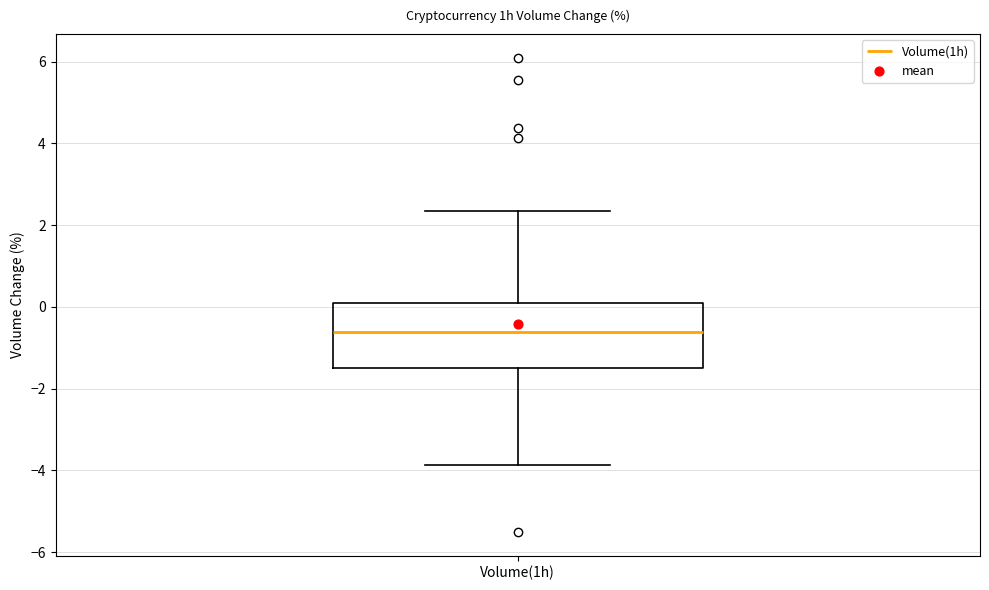

Transcribe this box plot: give where the median line is, the range the box spans, and where the two whiskers end, as read against the y-axis. The values are not printed on the chart, so give them approximately, as read against the axis.

median -0.6, box -1.6 to 0.2, whiskers -3.8 to 2.4